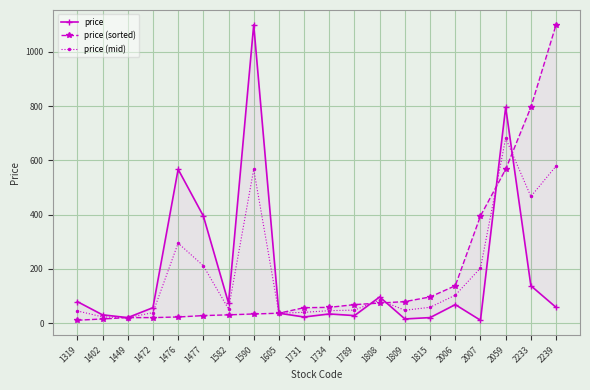

At which label is price closest to 555?

1476